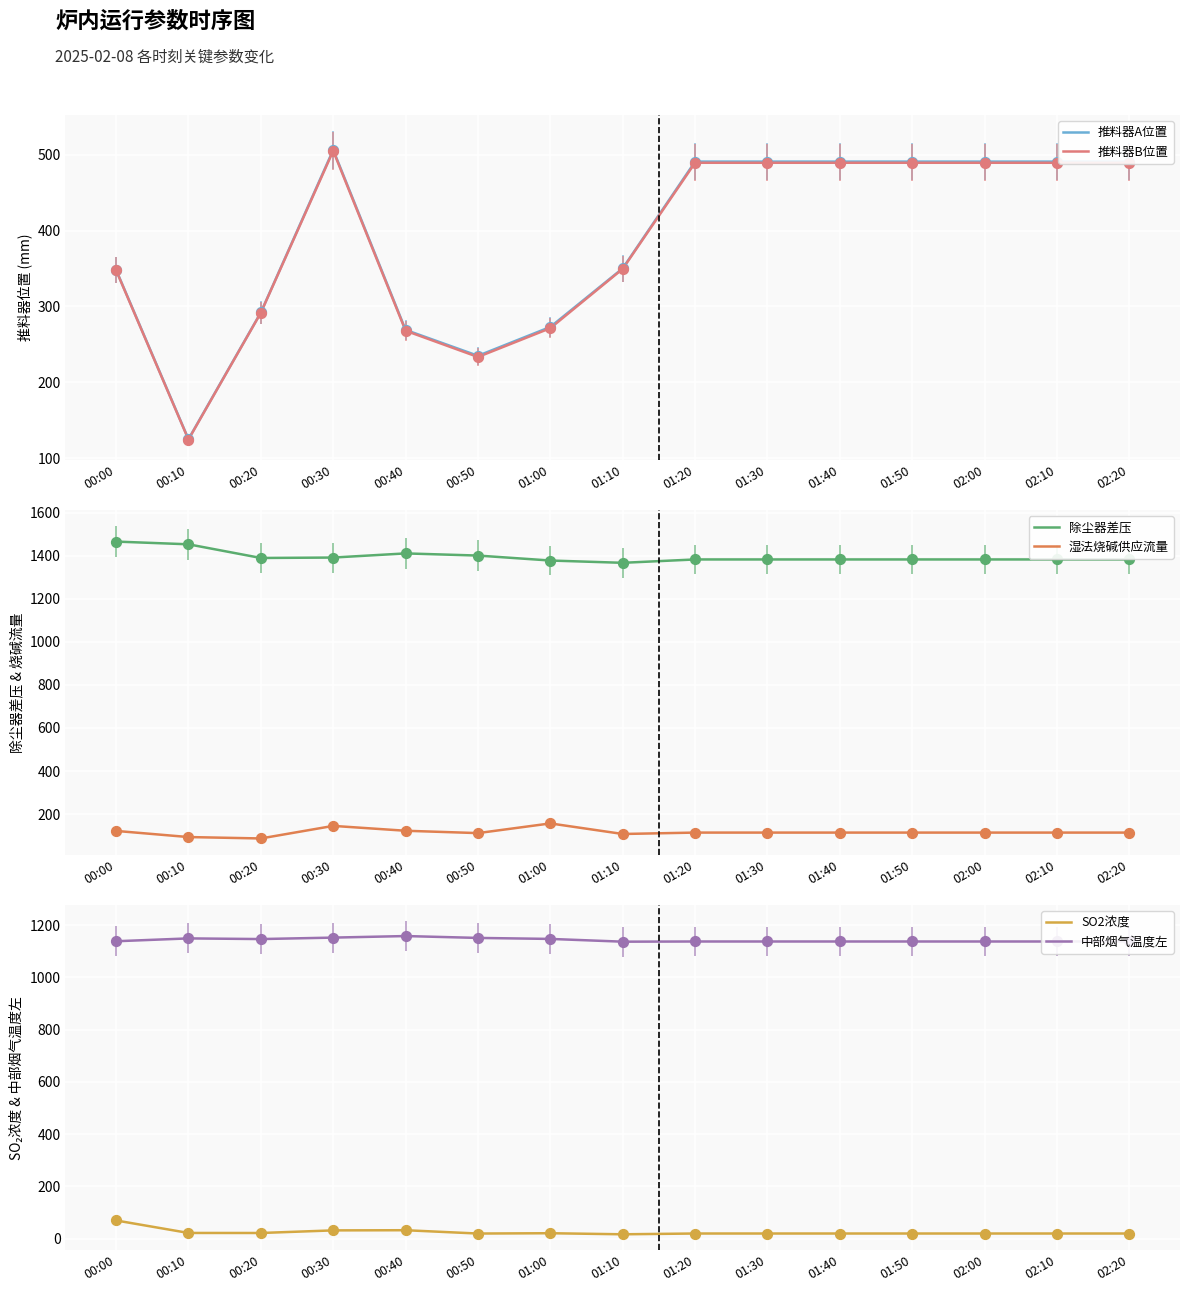

Which series reaches the maximum Y coordinate?

除尘器差压